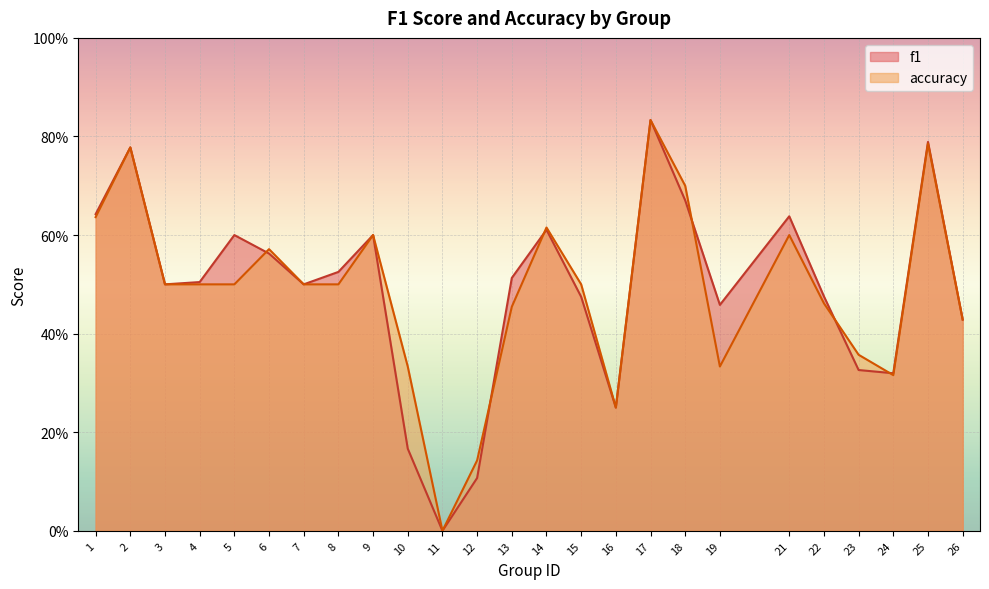

Which series has the widest spread of values?

f1